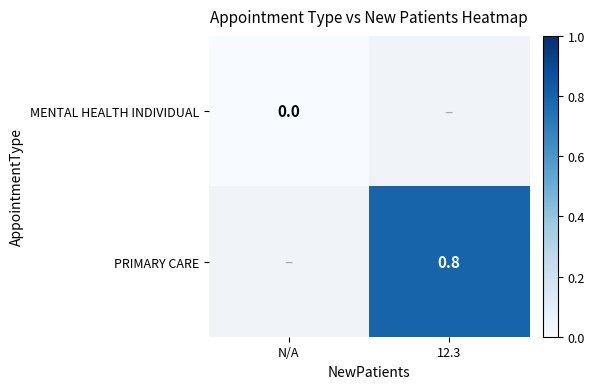

Count the number of categories in the chart.

2